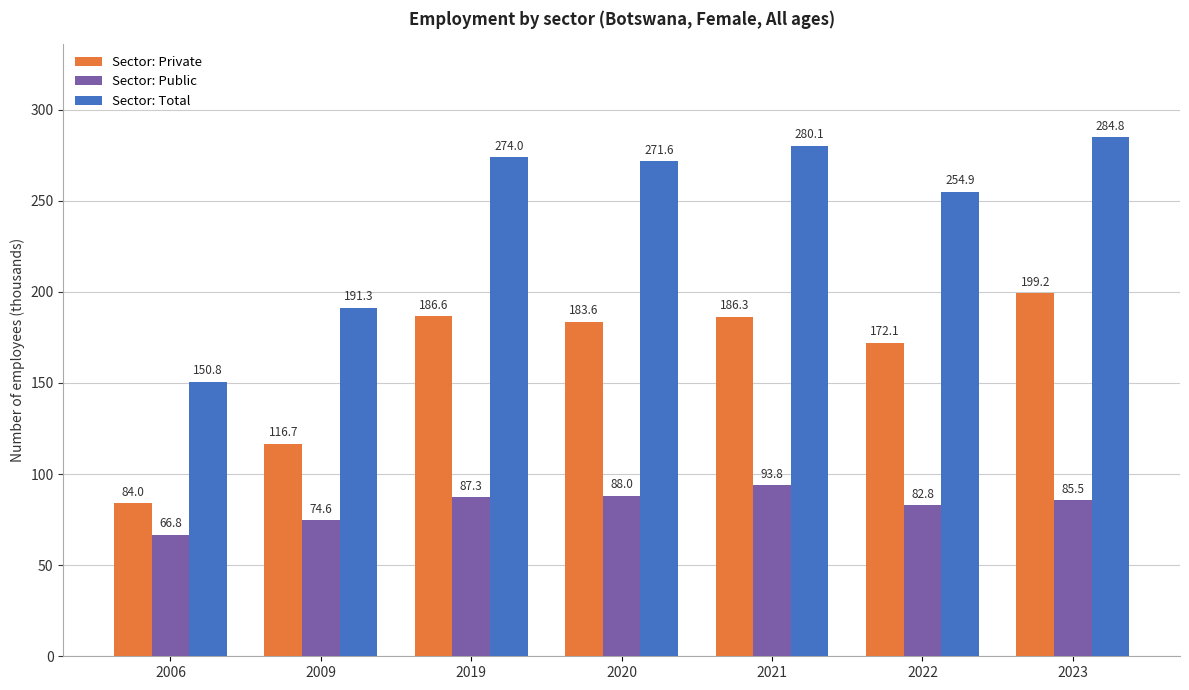

What is the difference between the Sector: Private values at 2023 and 2022?

27.1